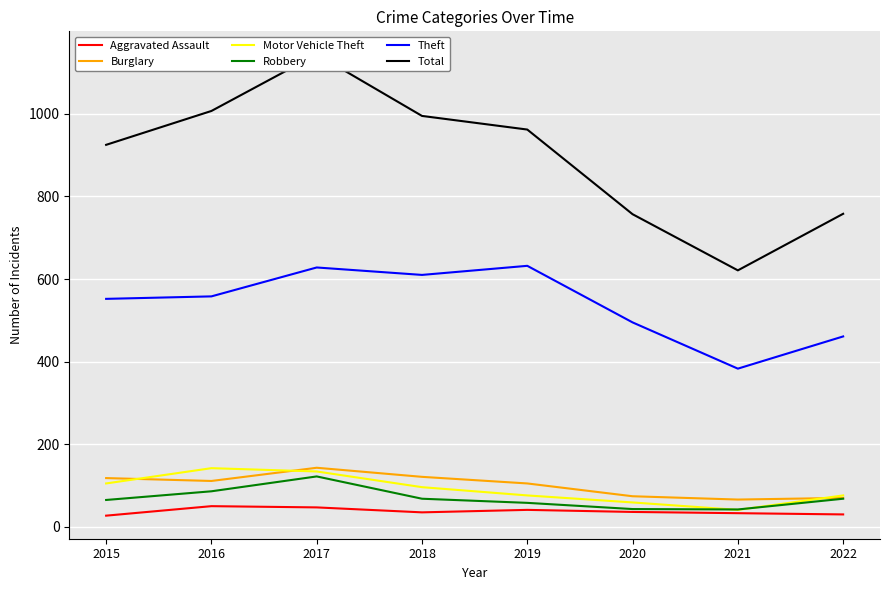

Is the value of Robbery at 2022 greater than the value of Total at 2019?

No